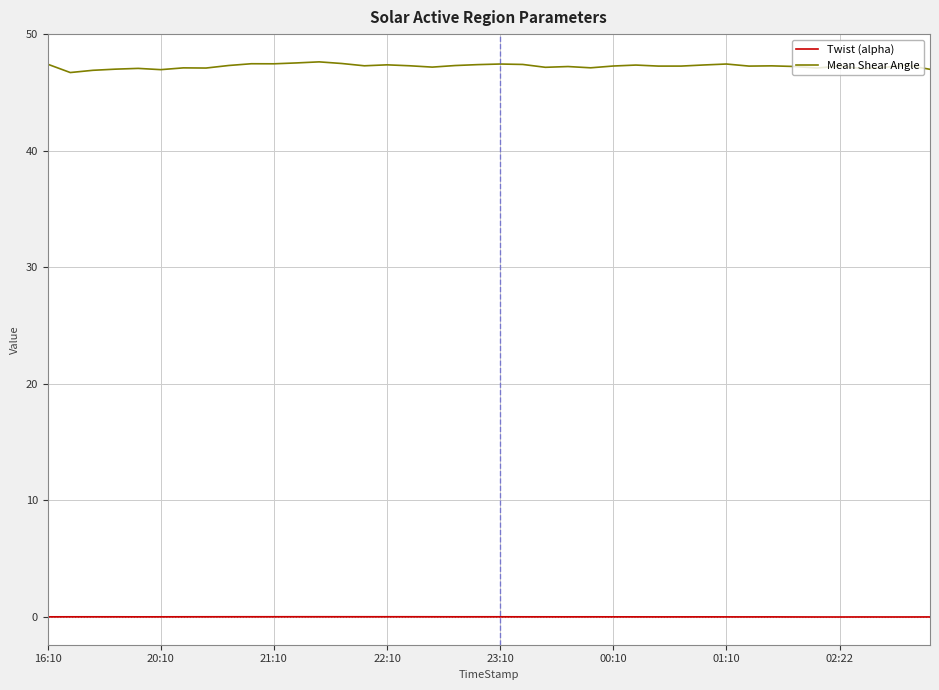

At how many categories does at least one series exceed 37?

40